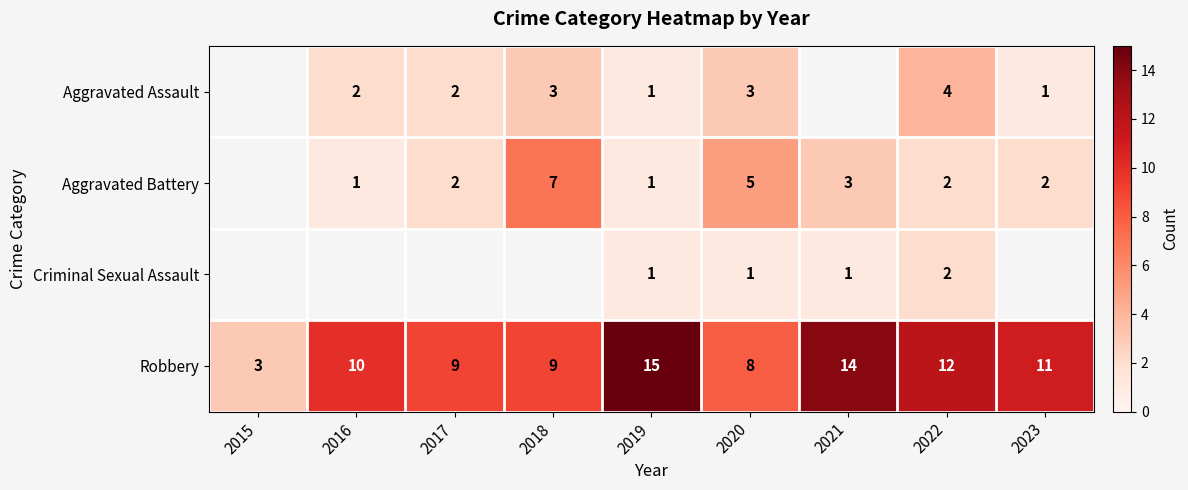

What is the greatest value displayed?

15.0